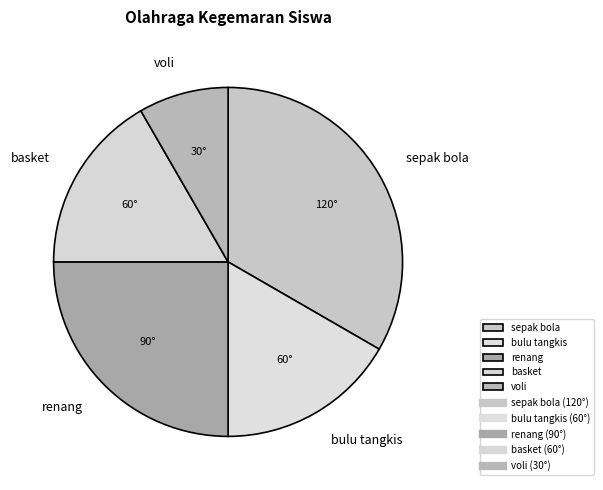

How many slices are in this pie chart?

5